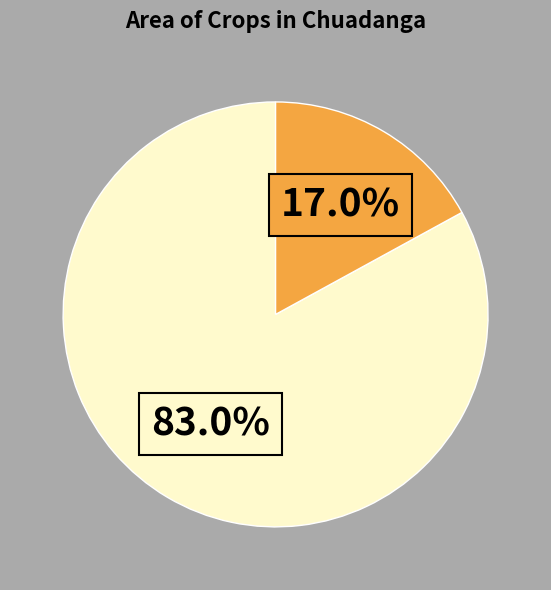

Does any single category account for the majority?

Yes